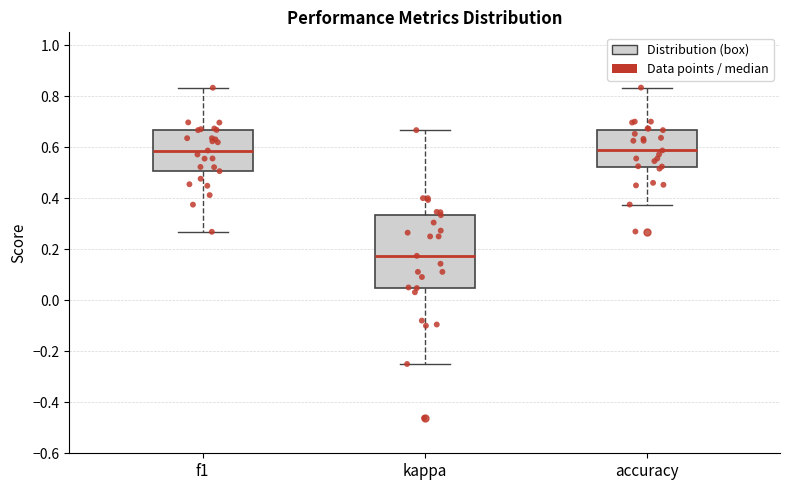

Comparing the boxes themselves (not the whiskers), which one is the tallest?

kappa